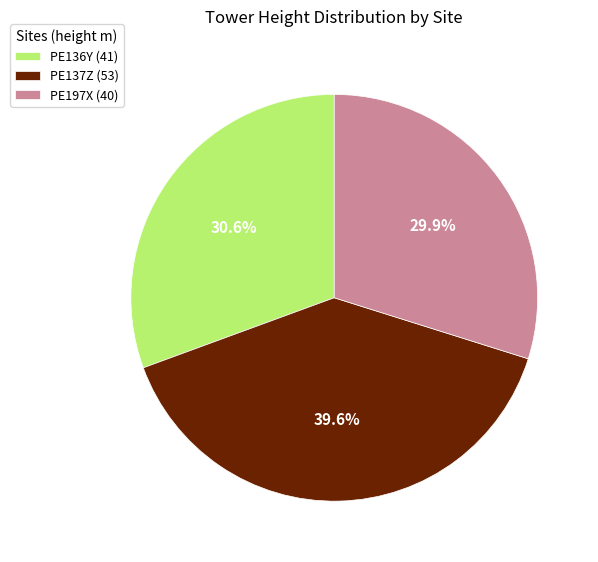

Which slice is the smallest?

PE197X